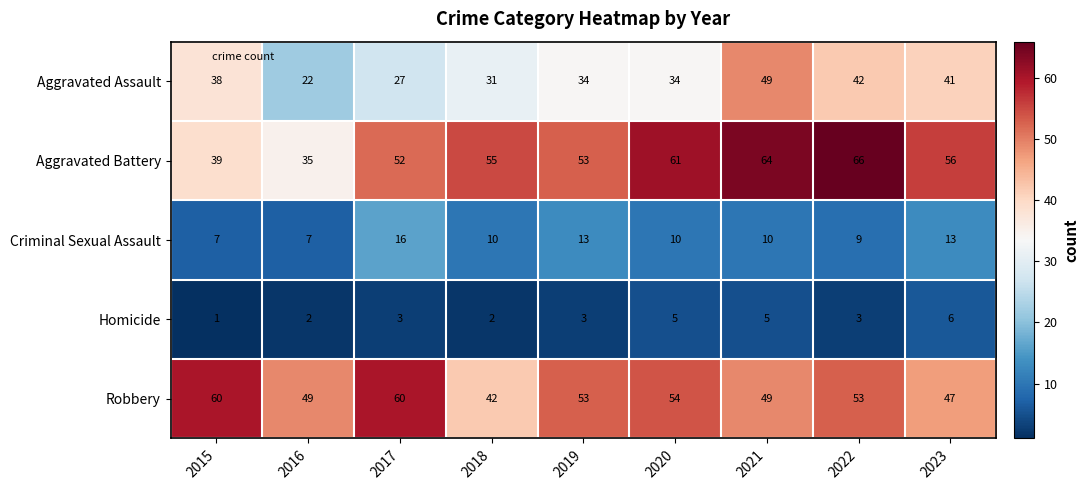

How many series are shown in this chart?

5